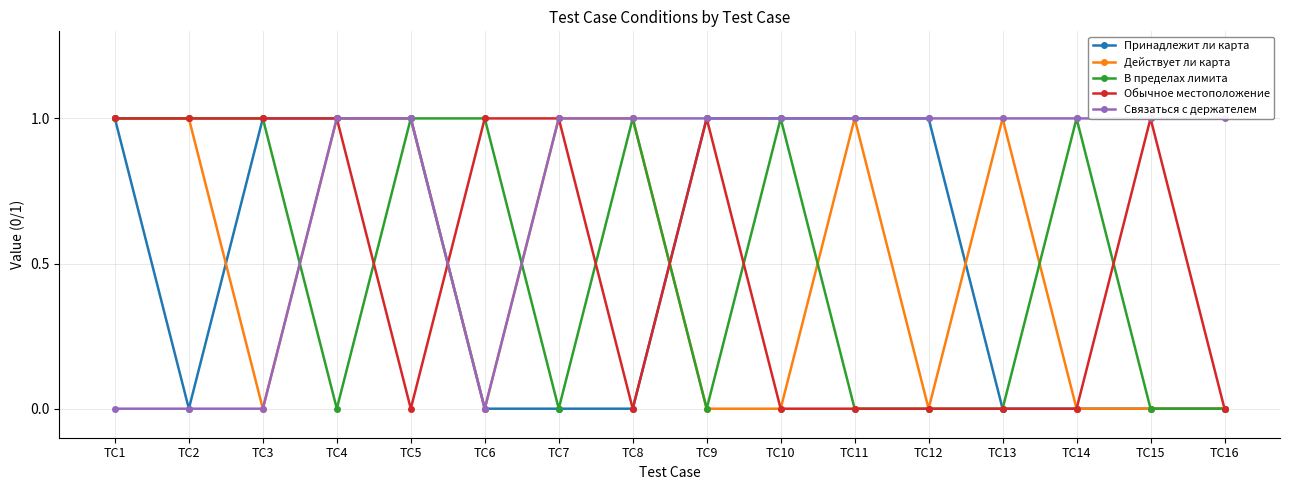

The Действует ли карта series shows 1 at TC12. True or false?

False